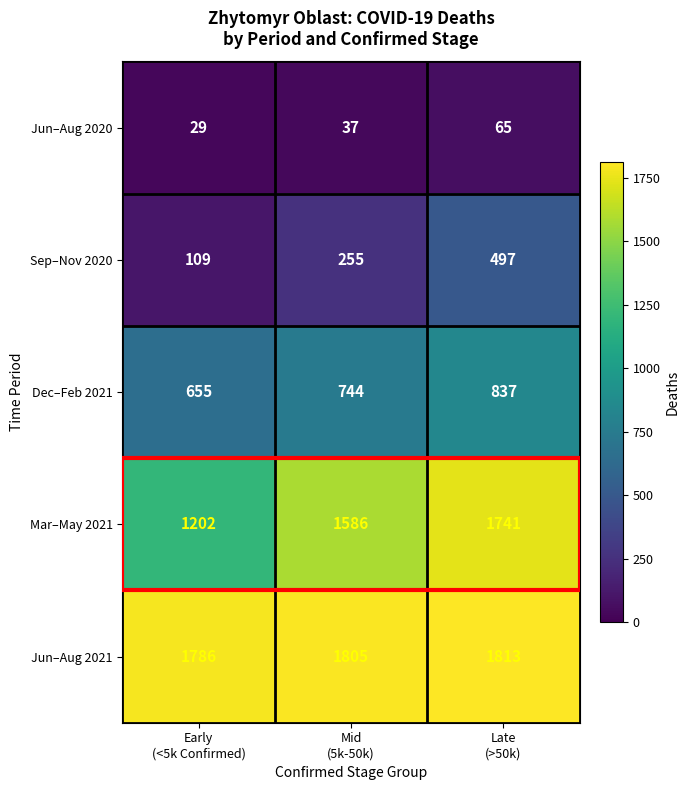

List the series in order of their peak value, lowest first.

Jun–Aug 2020, Sep–Nov 2020, Dec–Feb 2021, Mar–May 2021, Jun–Aug 2021